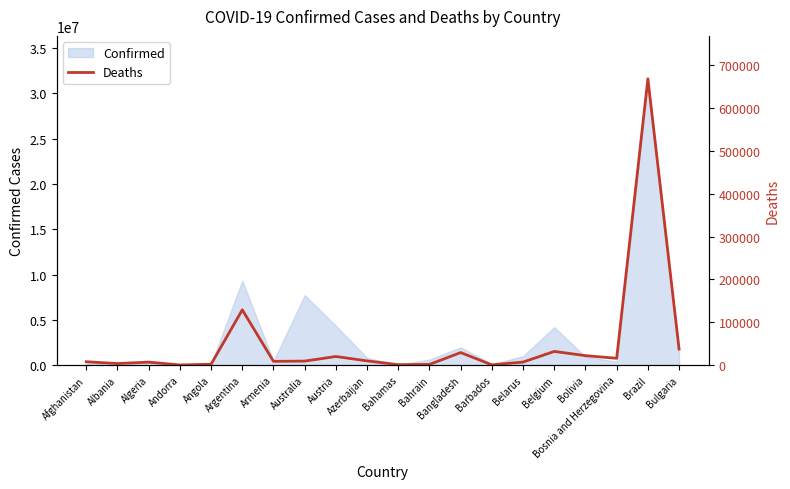

Reading left to right, extract all data points from this chart.

Afghanistan=7710	Albania=3497	Algeria=6875	Andorra=153	Angola=1900	Argentina=128994	Armenia=8629	Australia=9218	Austria=19975	Azerbaijan=9713	Bahamas=815	Bahrain=1490	Bangladesh=29131	Barbados=471	Belarus=6978	Belgium=31835	Bolivia=21951	Bosnia and Herzegovina=15796	Brazil=668693	Bulgaria=37210